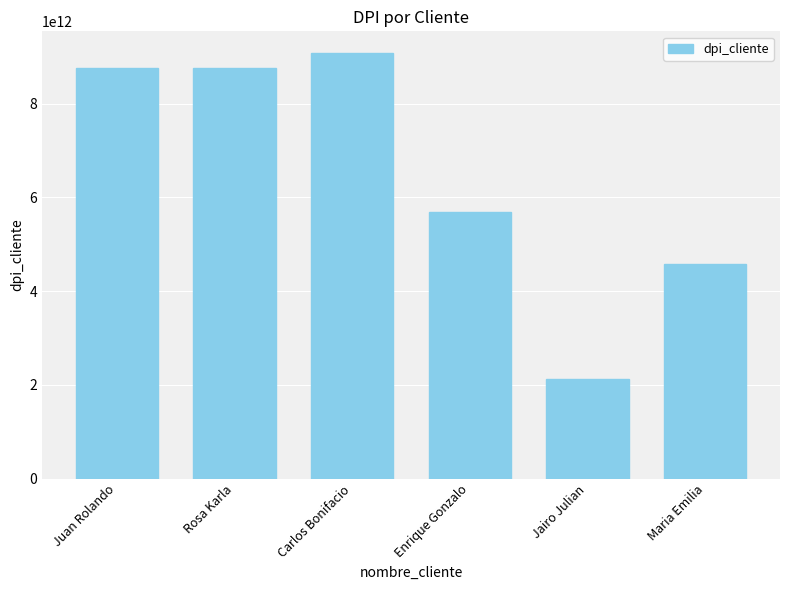

What is the difference between the second highest and minimum values?

6622881322122